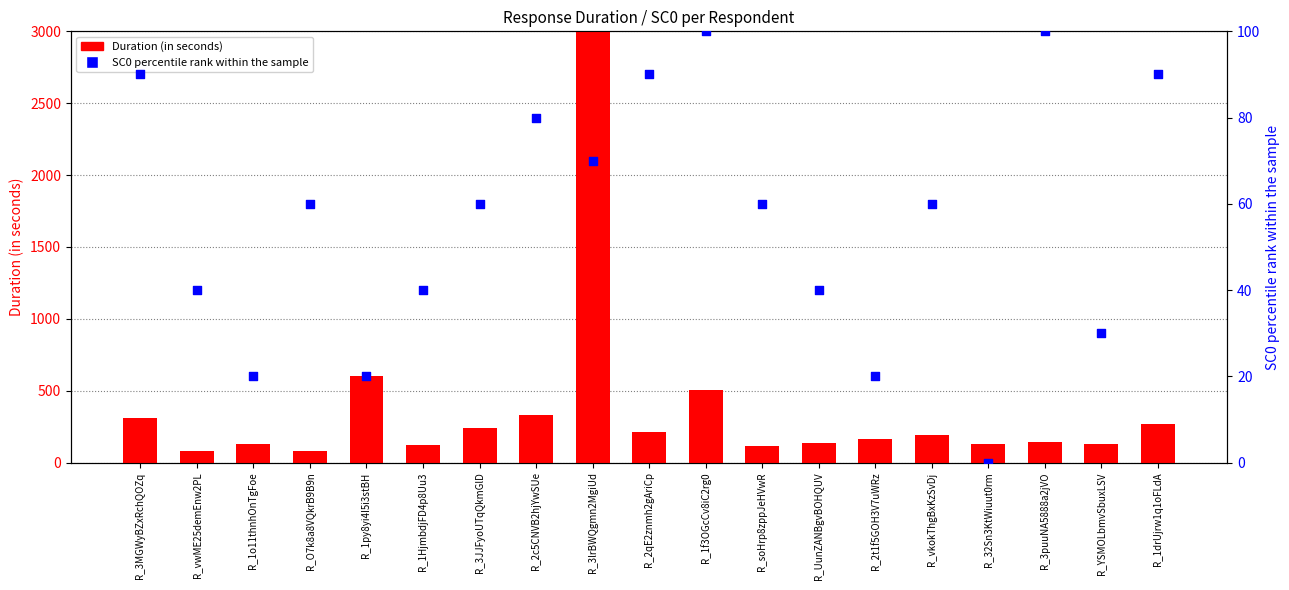

At how many categories does at least one series exceed 27634?

1